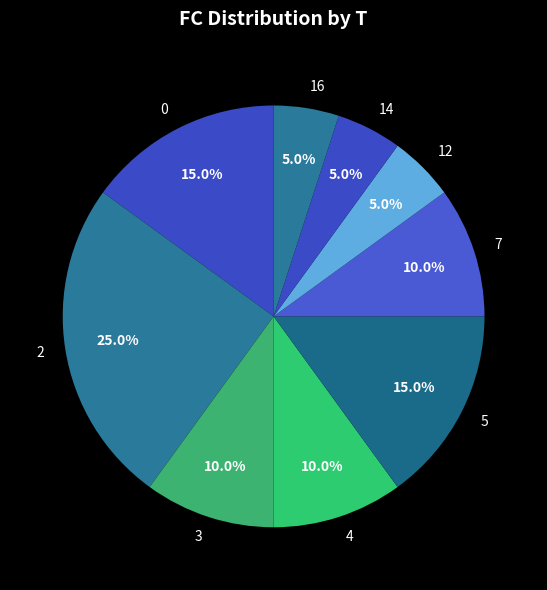

Does any single category account for the majority?

No